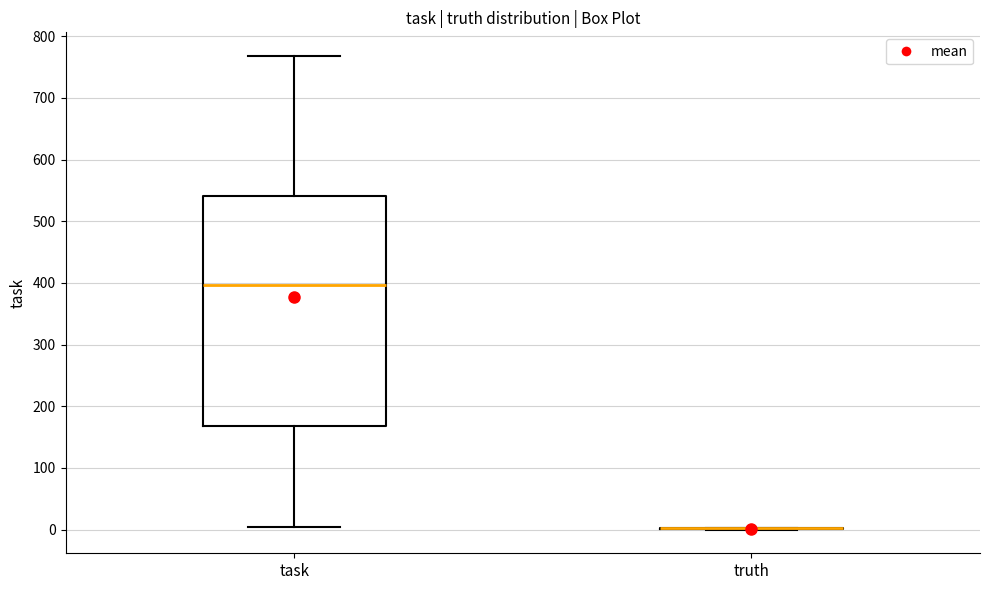

Reading left to right, transcribe this box plot: for each box, give where its median line is, the range the box spans, and where its two whiskers end, as read against the y-axis. The values are not printed on the chart, so give them approximately, as read against the axis.

task: median 400, box 170 to 540, whiskers 0 to 770
truth: box collapsed to a line at 0, whiskers 0 to 0